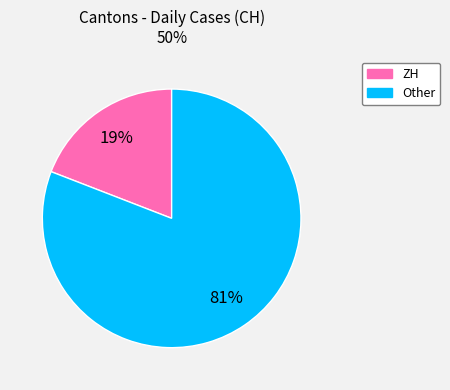

Is there any slice that represents more than half of the pie?

Yes